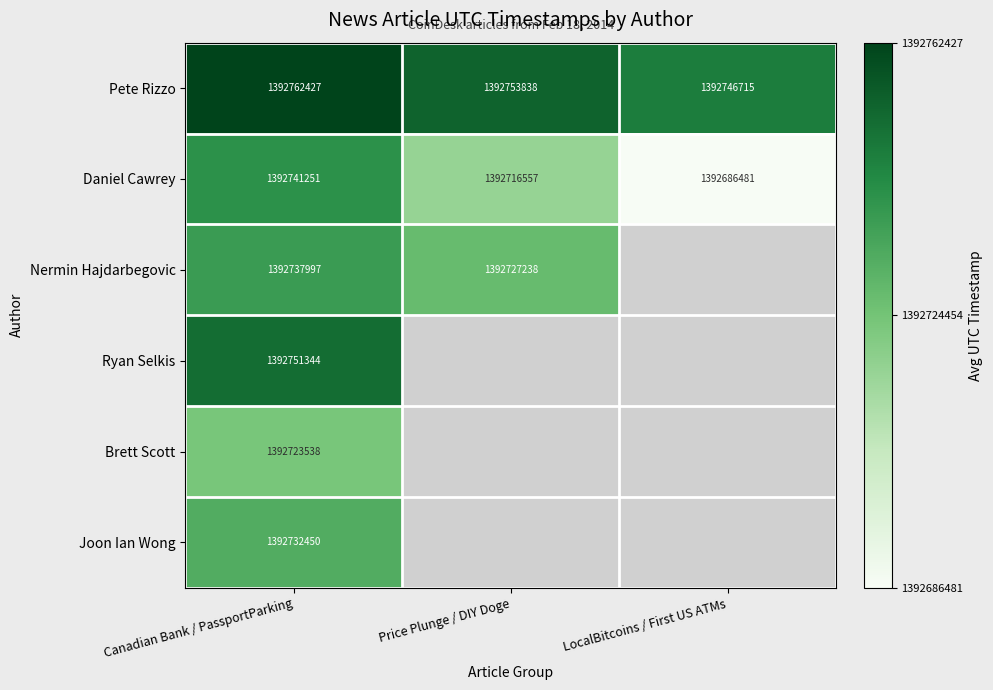

At which label is Pete Rizzo closest to 1392754571?

Price Plunge / DIY Doge